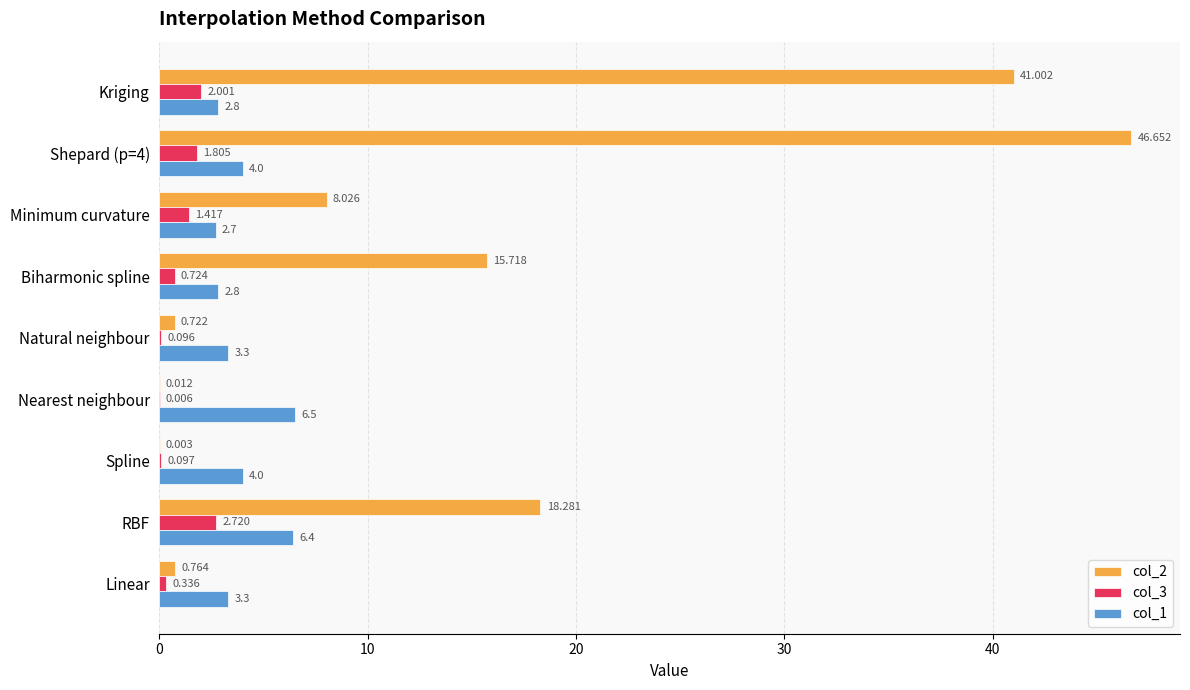

Where is col_3 nearest to the value 1?

Biharmonic spline